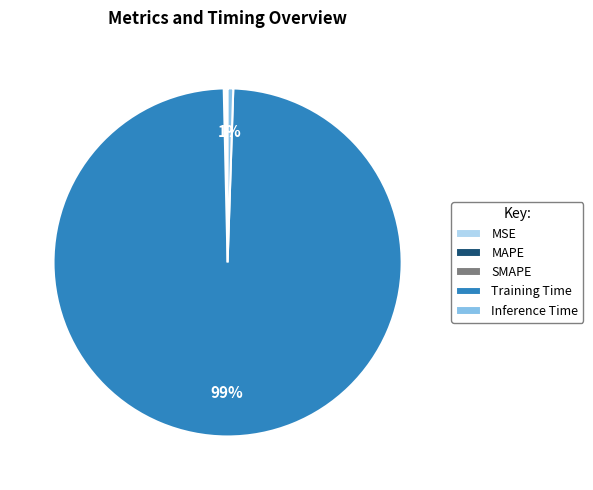

The Inference Time slice represents 11% of the pie. True or false?

False